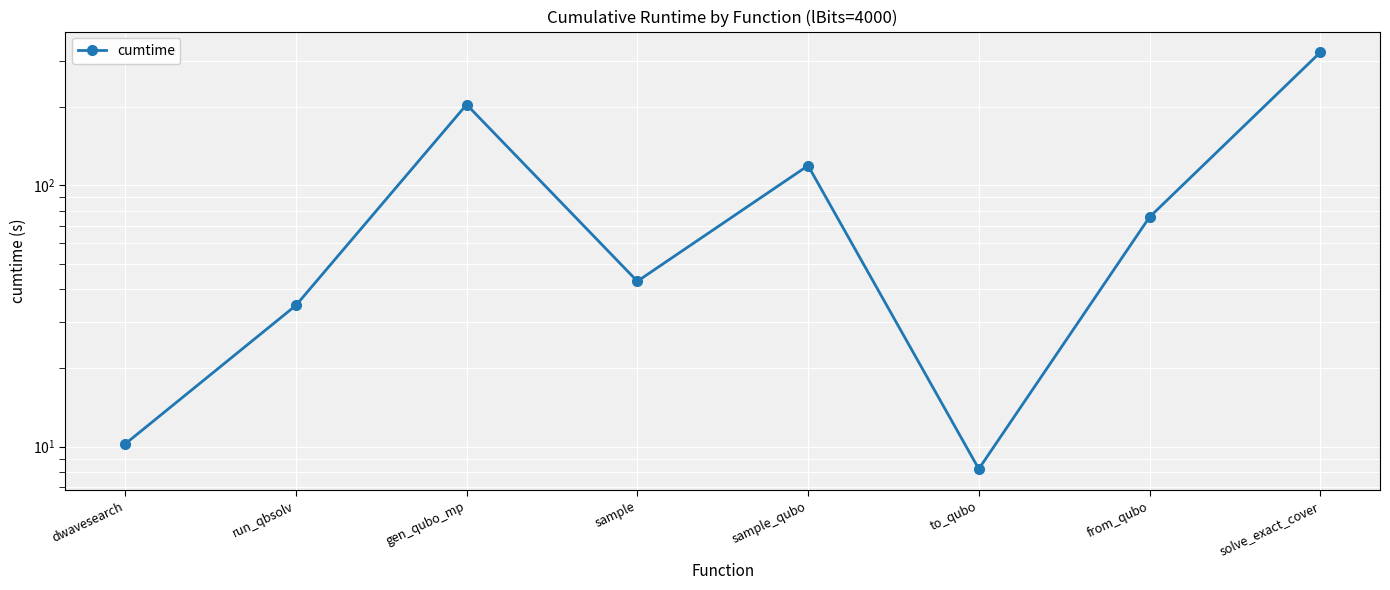

Where does the data first go above 75?

gen_qubo_mp